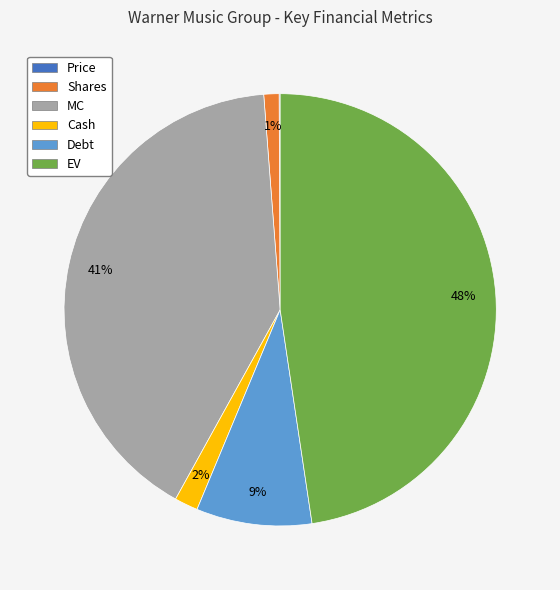

What percentage is the Cash slice, to the nearest percent?

2%